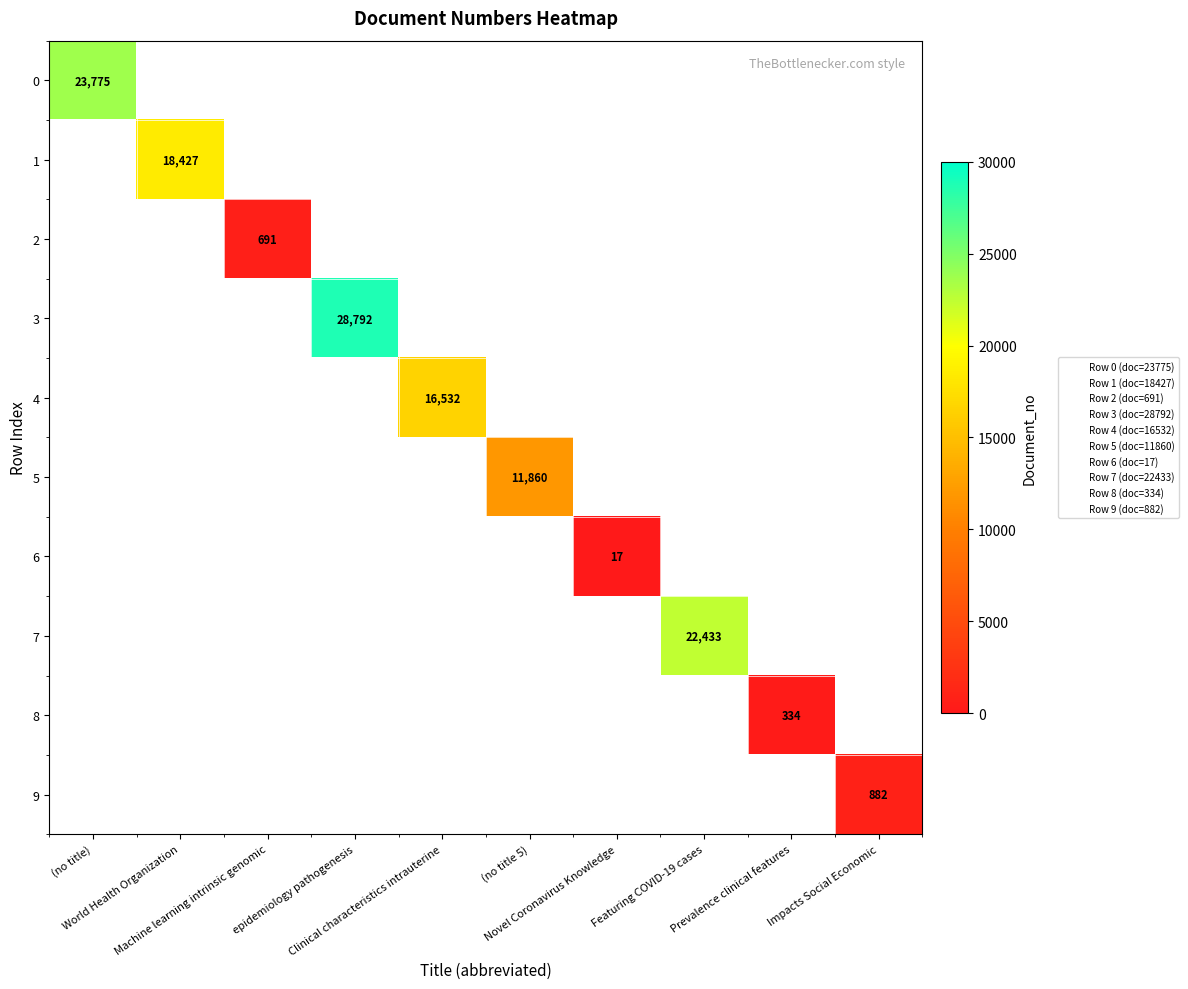

How many data points does each series have?

10